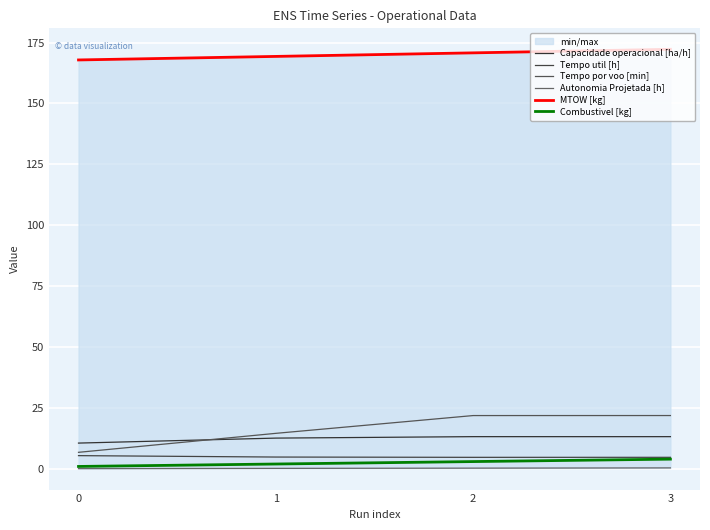

True or false: MTOW [kg] and Capacidade operacional [ha/h] intersect in this chart.

False